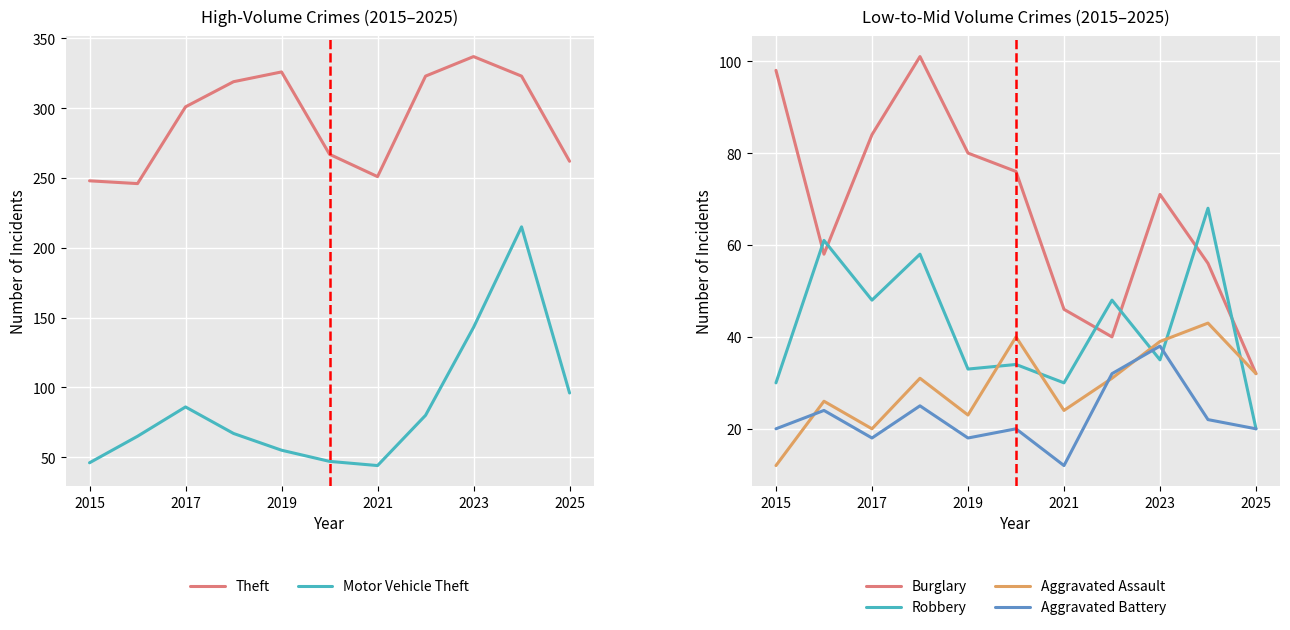

What are all the series names shown in the legend?

Theft, Motor Vehicle Theft, Burglary, Robbery, Aggravated Assault, Aggravated Battery